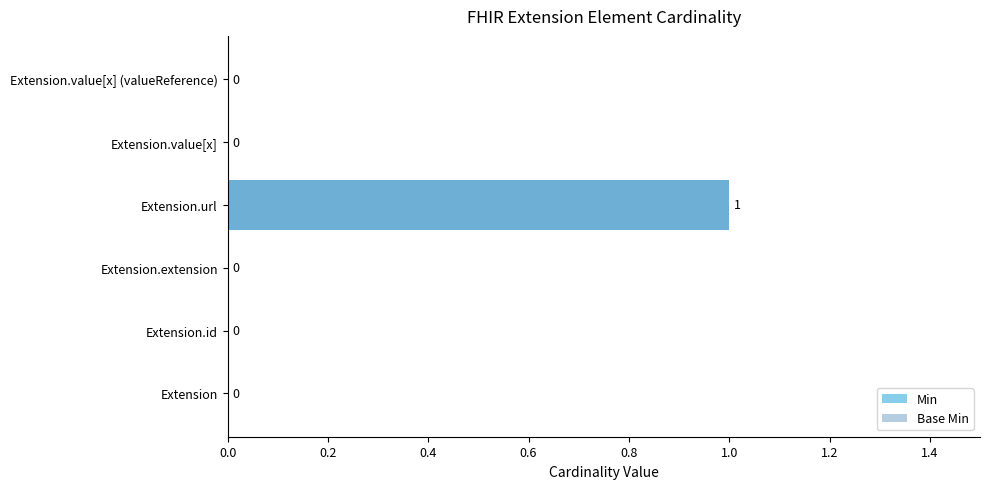

The Base Min series shows 0 at Extension. True or false?

True